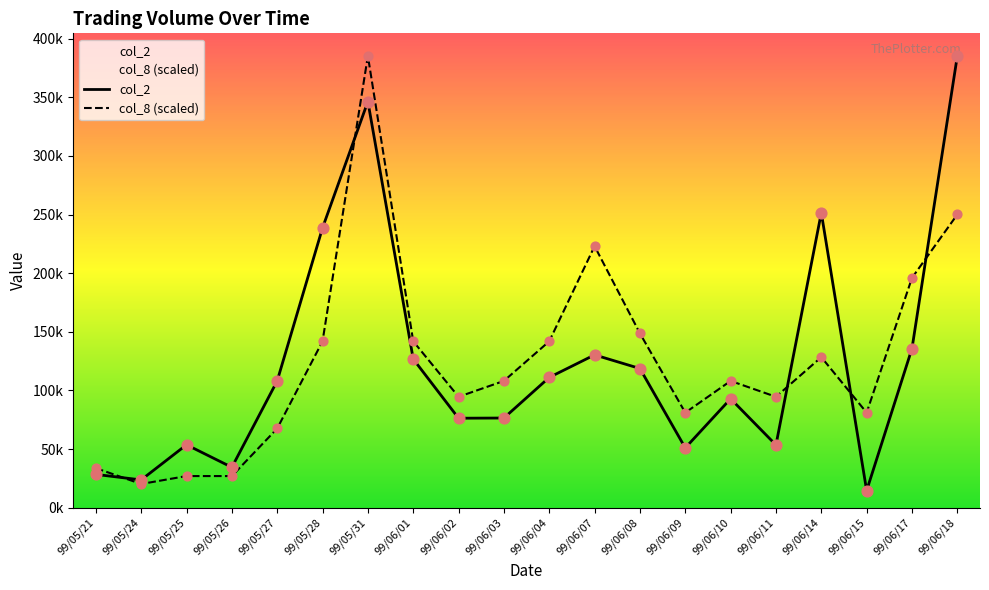

Which series has the widest spread of Y values?

col_2